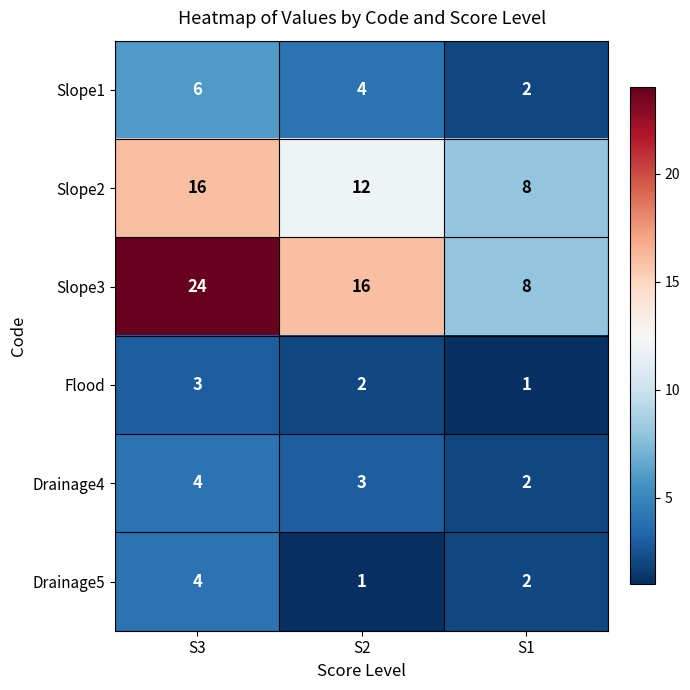

What is the average value of the Slope2 series?

12